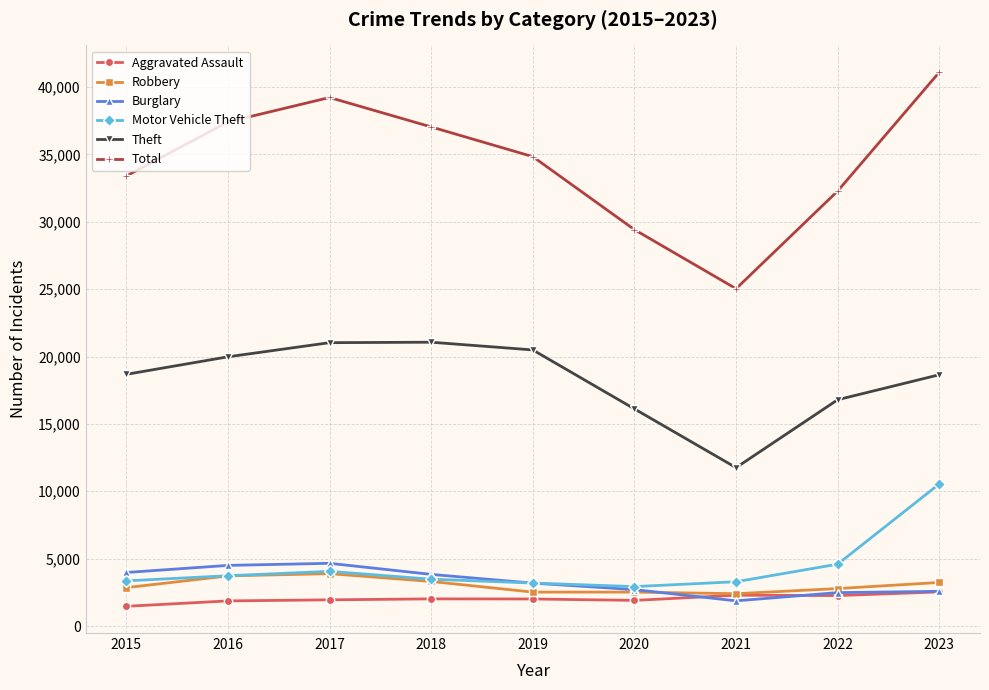

What is the minimum value for Total?

25029